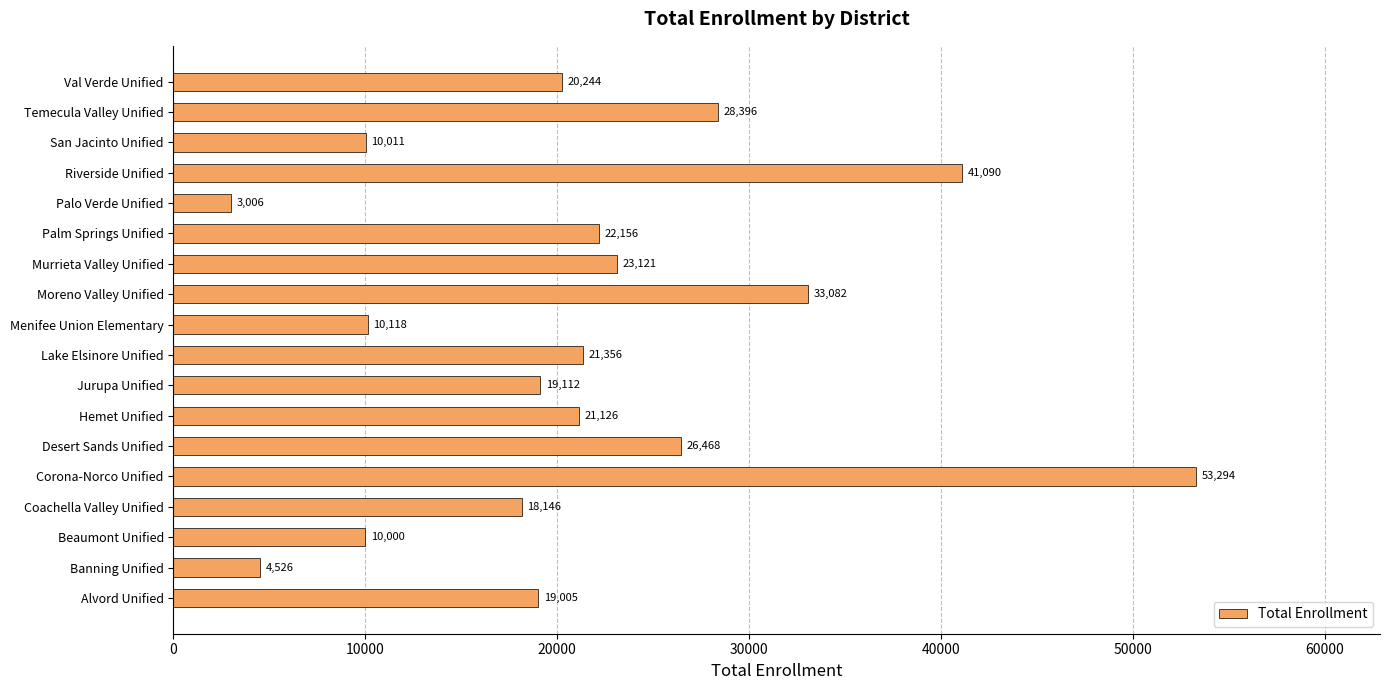

The chart shows a value of 53294 at Corona-Norco Unified. True or false?

True